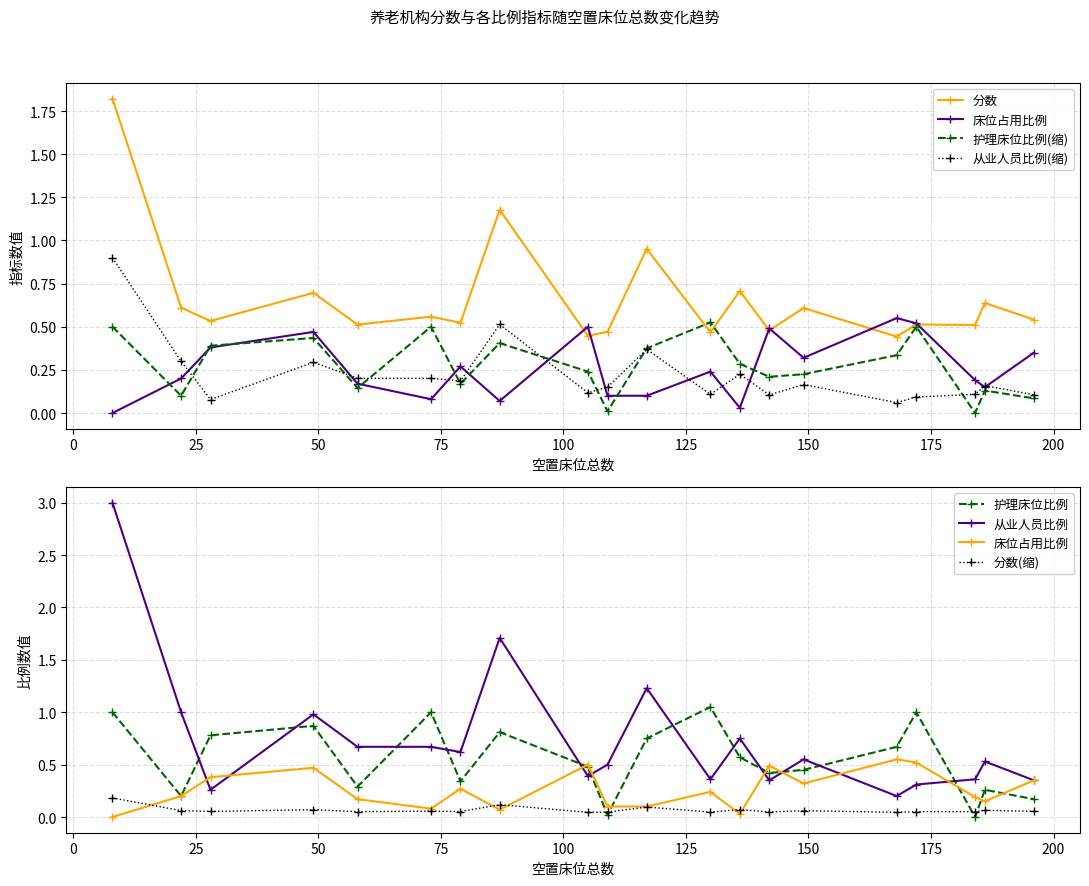

Reading right to left, extract all data points from this chart.

分数: 196=0.5	186=0.6	184=0.5	172=0.5	168=0.4	149=0.6	142=0.5	136=0.7	130=0.5	117=1.0	109=0.5	105=0.4	87=1.2	79=0.5	73=0.6	58=0.5	49=0.7	28=0.5	22=0.6	8=1.8
床位占用比例: 196=0.3	186=0.1	184=0.2	172=0.5	168=0.6	149=0.3	142=0.5	136=0.0	130=0.2	117=0.1	109=0.1	105=0.5	87=0.1	79=0.3	73=0.1	58=0.2	49=0.5	28=0.4	22=0.2	8=0.0
护理床位比例: 196=0.1	186=0.1	184=0.0	172=0.5	168=0.3	149=0.2	142=0.2	136=0.3	130=0.5	117=0.4	109=0.0	105=0.2	87=0.4	79=0.2	73=0.5	58=0.1	49=0.4	28=0.4	22=0.1	8=0.5
从业人员比例: 196=0.1	186=0.2	184=0.1	172=0.1	168=0.1	149=0.2	142=0.1	136=0.2	130=0.1	117=0.4	109=0.1	105=0.1	87=0.5	79=0.2	73=0.2	58=0.2	49=0.3	28=0.1	22=0.3	8=0.9